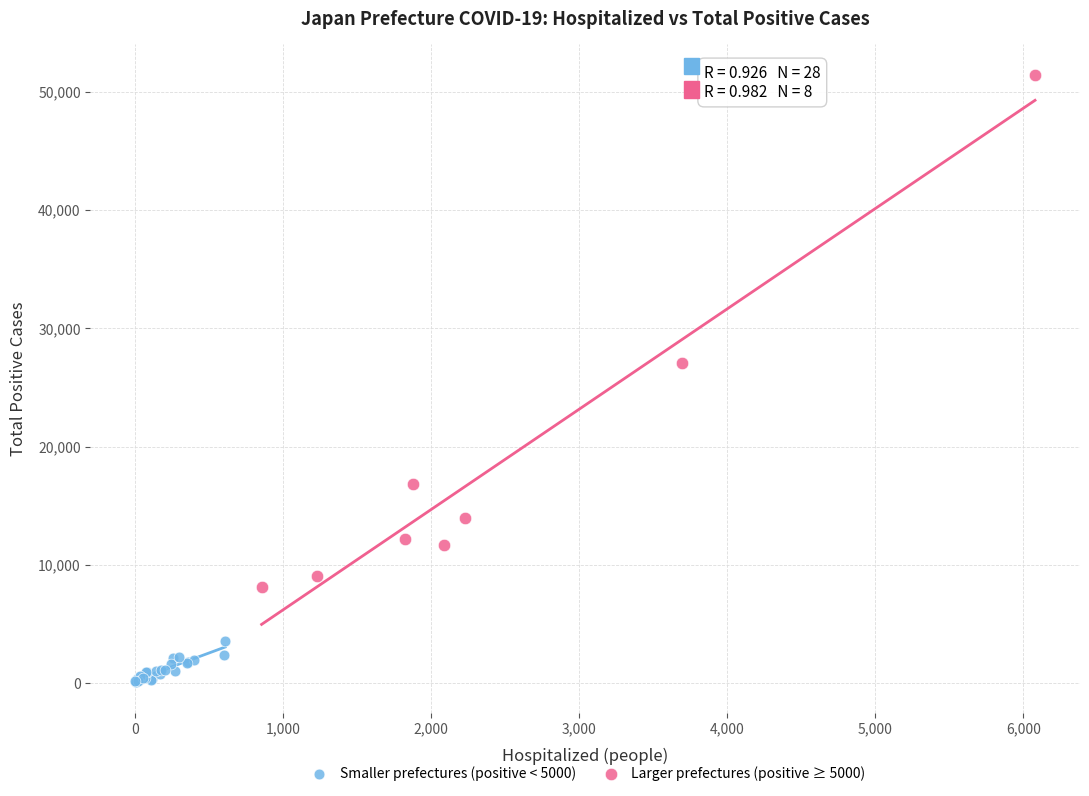

What are all the series names shown in the legend?

Smaller prefectures (positive < 5000), Larger prefectures (positive ≥ 5000)